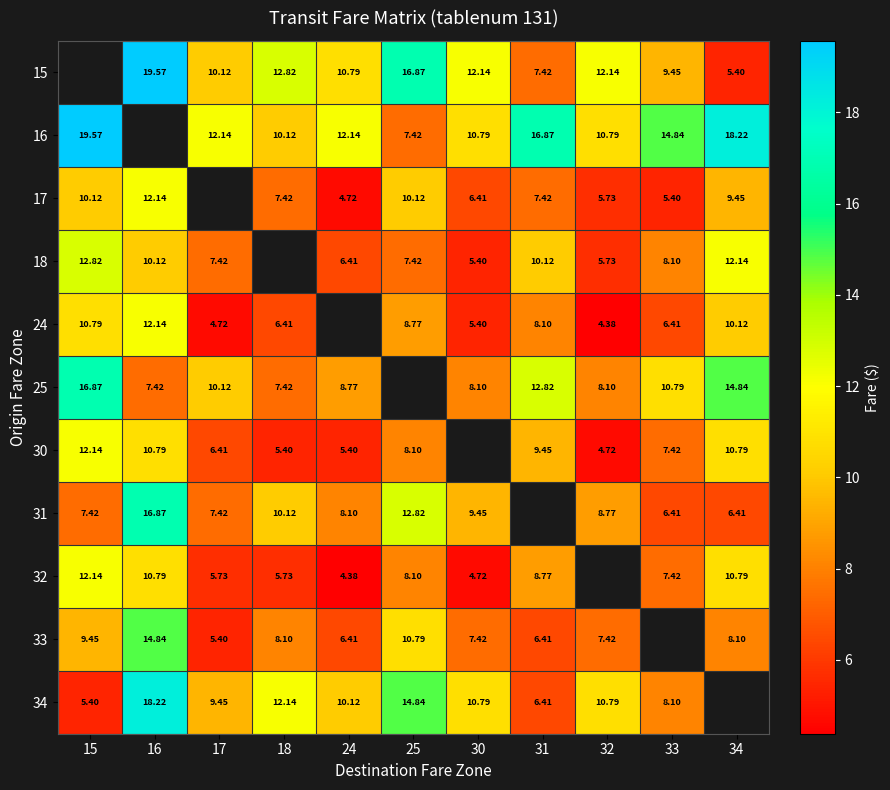

How many categories are shown in the chart?

11